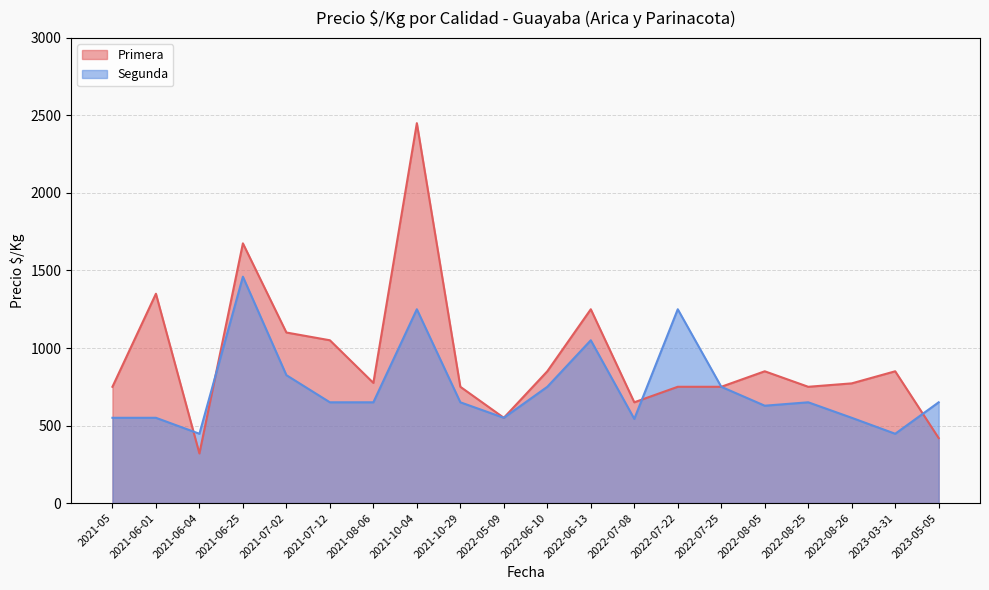

Between which two adjacent categories do Segunda and Primera first intersect?

2021-06-01 and 2021-06-04